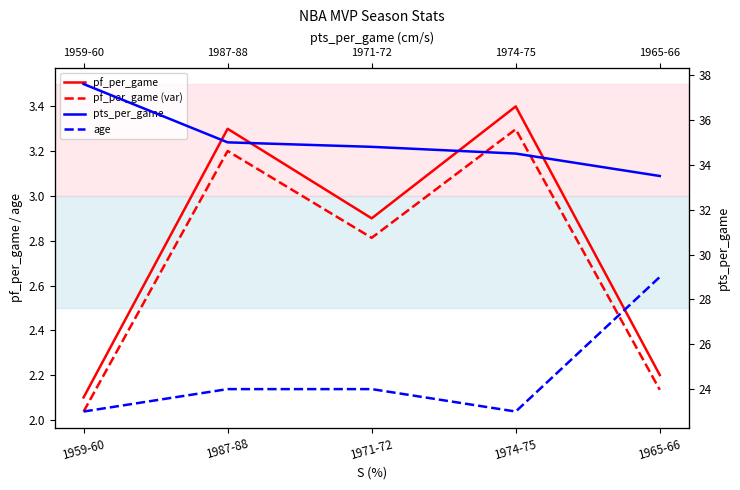

Reading left to right, transcribe all the data shown in this chart.

pf_per_game: 1959-60=2.1	1987-88=3.3	1971-72=2.9	1974-75=3.4	1965-66=2.2
pf_per_game (var): 1959-60=2.0	1987-88=3.2	1971-72=2.8	1974-75=3.3	1965-66=2.1
pts_per_game: 1959-60=37.6	1987-88=35.0	1971-72=34.8	1974-75=34.5	1965-66=33.5
age: 1959-60=23.0	1987-88=24.0	1971-72=24.0	1974-75=23.0	1965-66=29.0